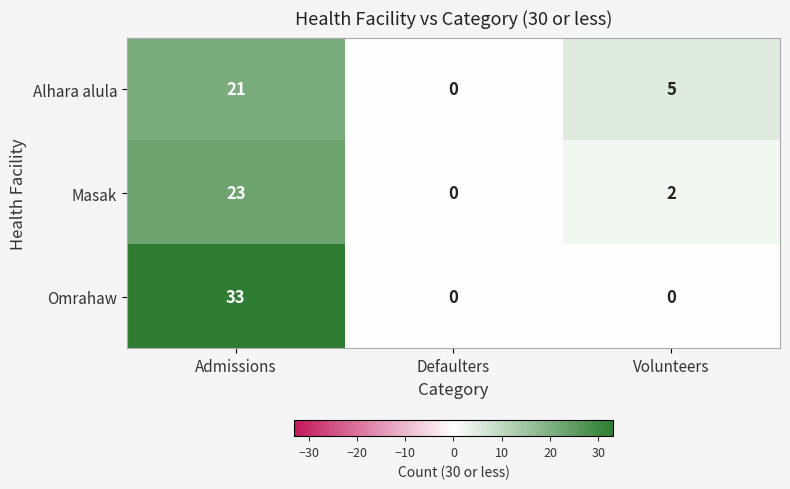

What is the total value across all series at Admissions?

77